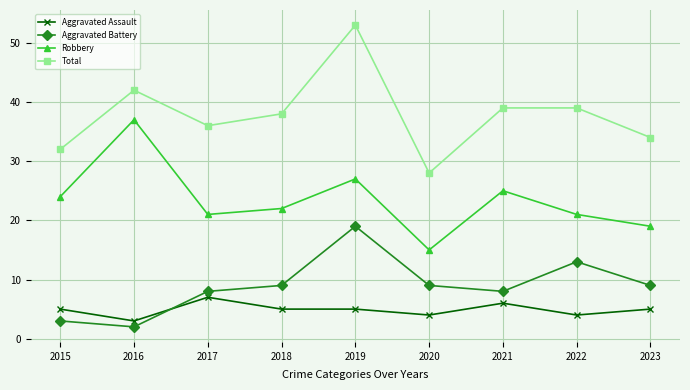

Is the value of Aggravated Battery at 2023 greater than the value of Robbery at 2022?

No